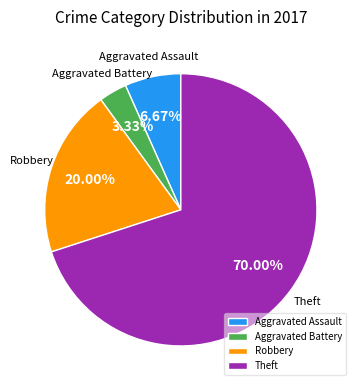

The Theft slice represents 80% of the pie. True or false?

False